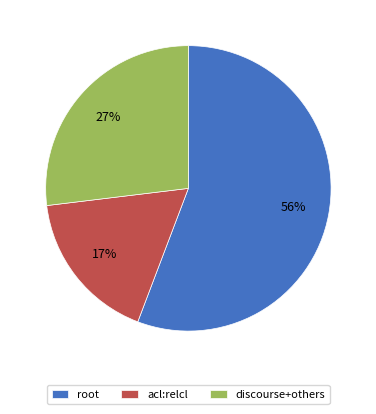

Which slice is the smallest?

acl:relcl